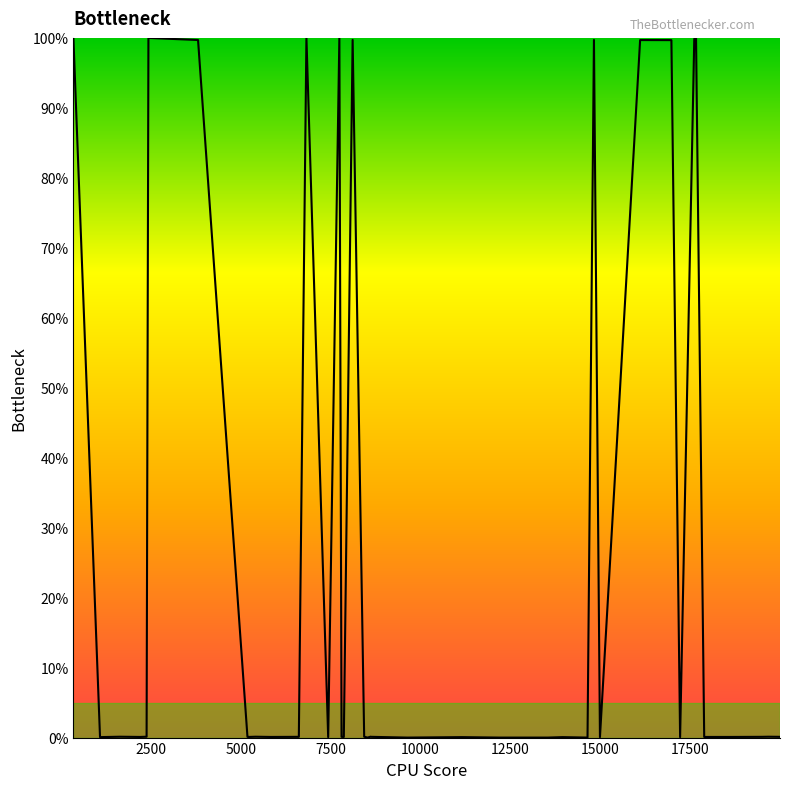

What is the difference between the maximum and minimum values?

100.0